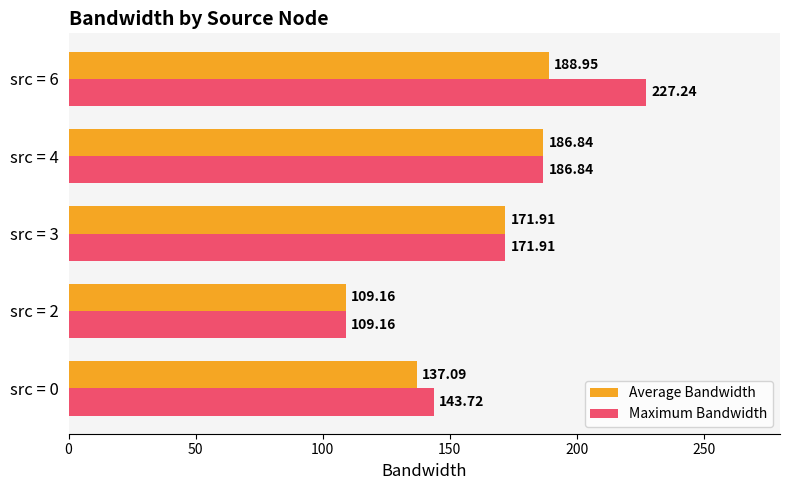

Which series has the widest spread of values?

Maximum Bandwidth